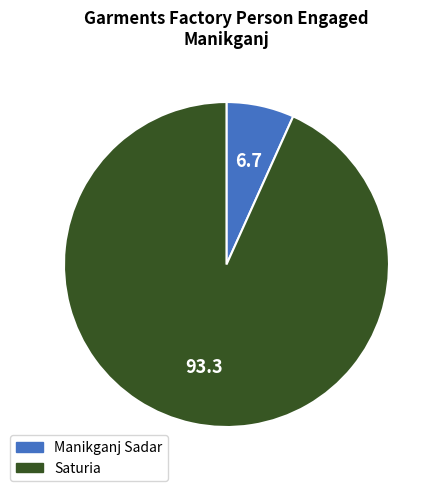

True or false: Saturia accounts for 82% of the total.

False